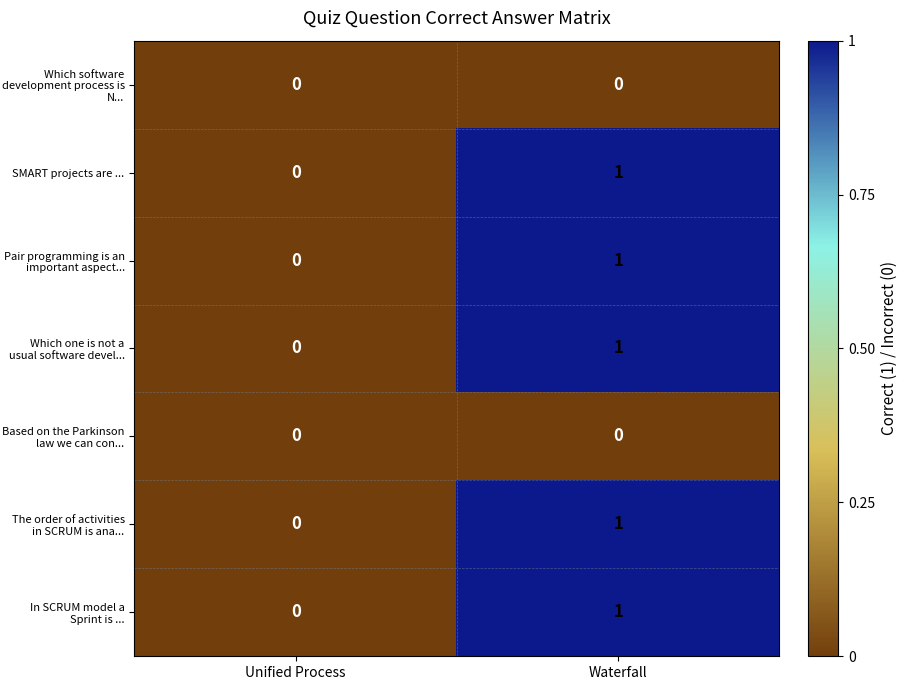

List the labels in order of Pair programming is an important aspect... value, largest first.

Waterfall, Unified Process